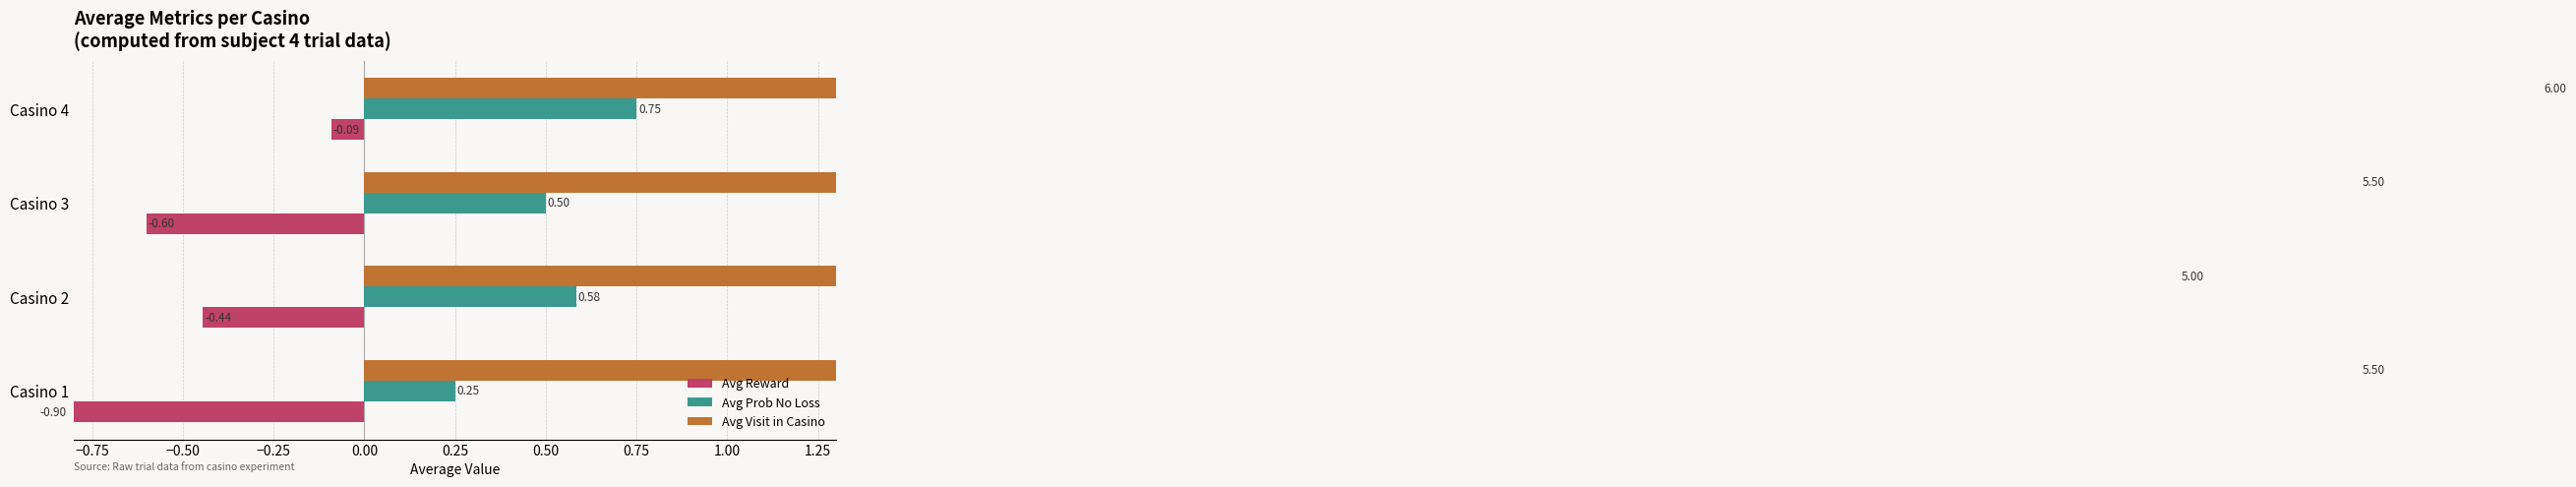

What is the difference between the maximum and minimum values in the Avg Reward series?

0.8